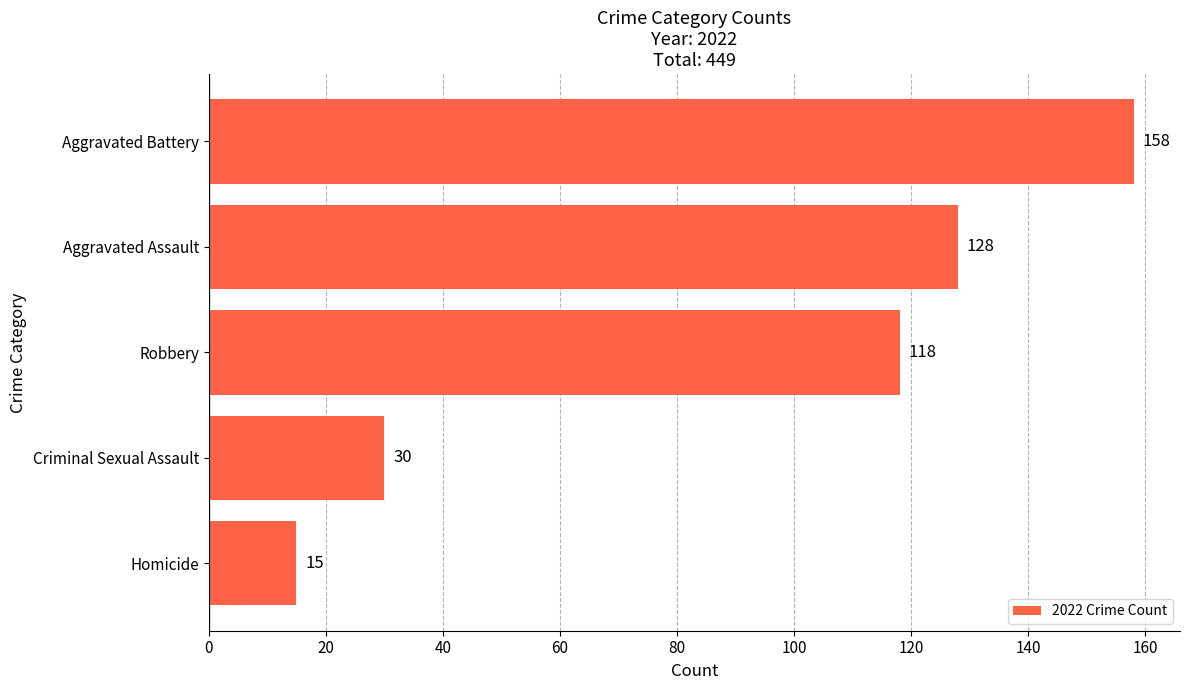

Between Robbery and Aggravated Assault, which is larger?

Aggravated Assault